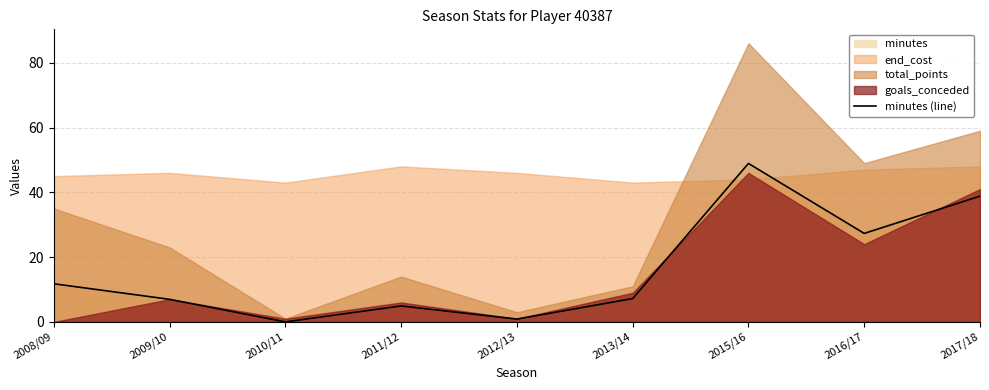

The chart shows a value of 11.0 at 2009/10. True or false?

False